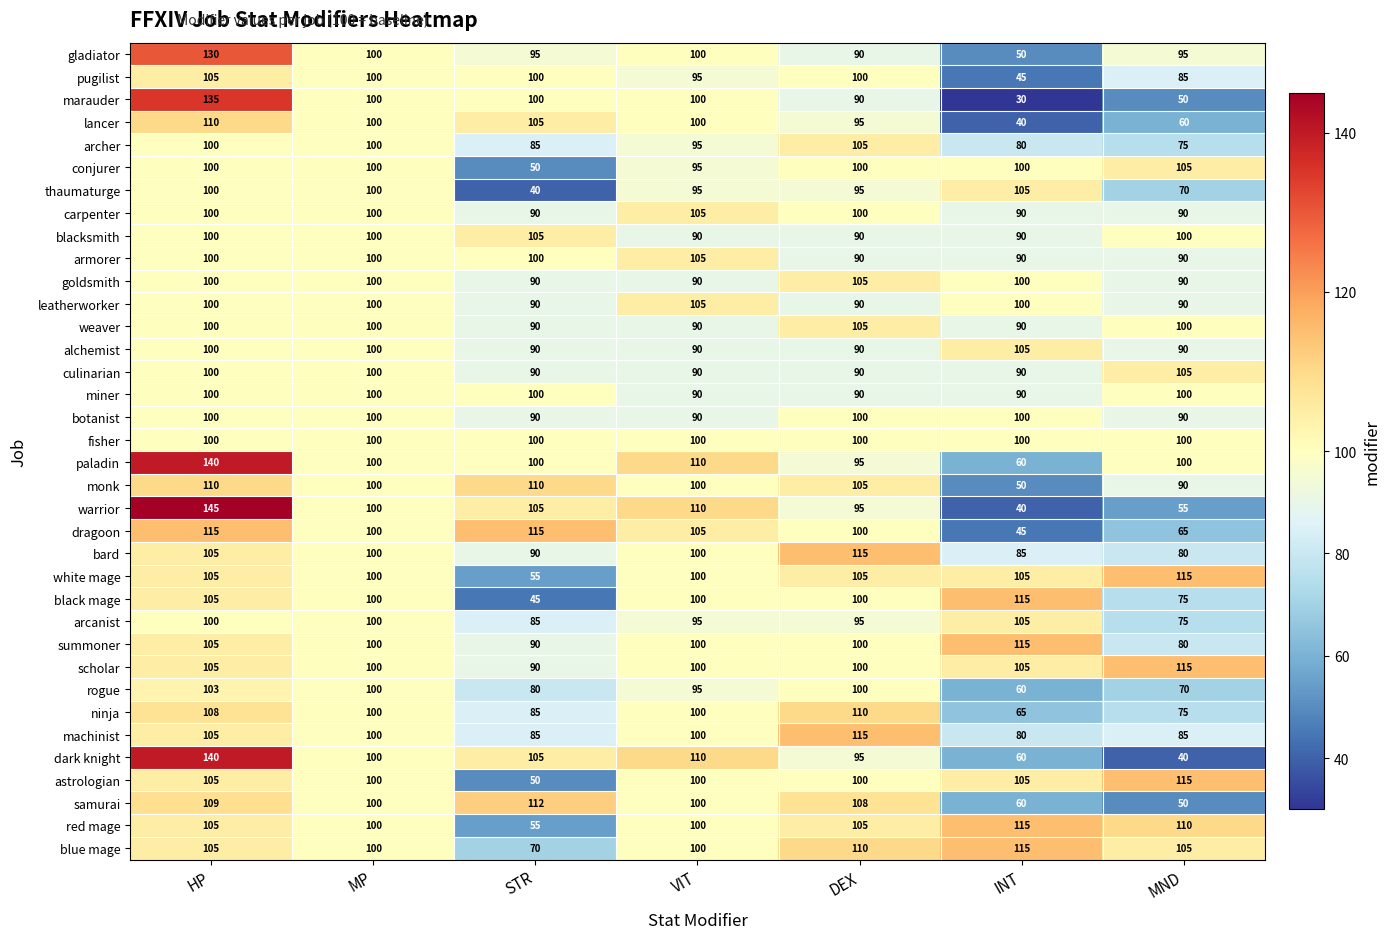

How many distinct data groups are displayed?

36